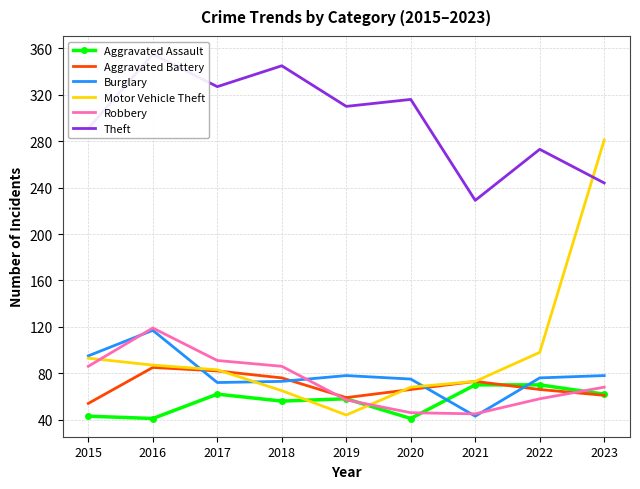

At which label does Aggravated Assault first exceed 58?

2017